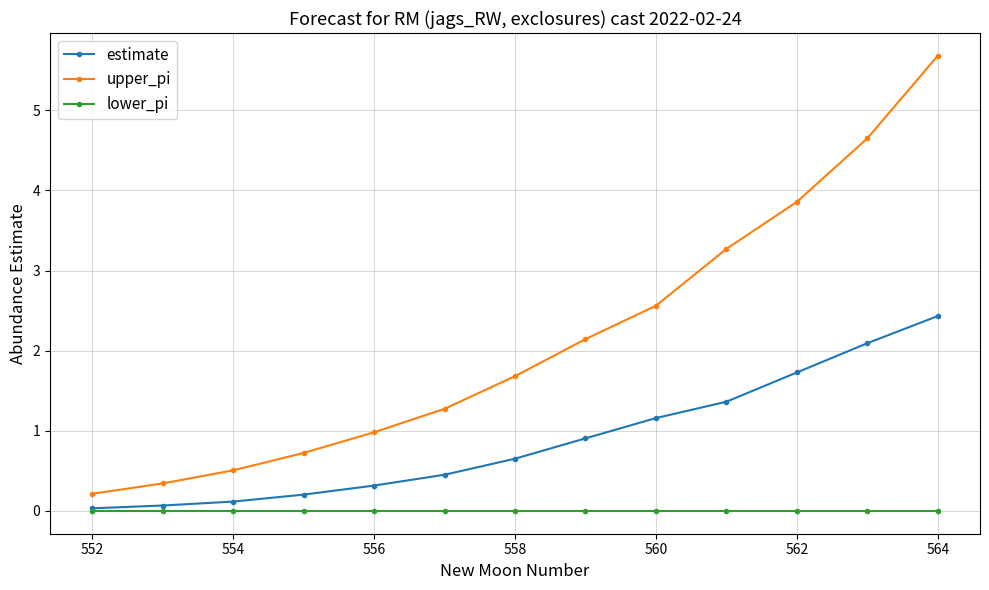

What is the value of the estimate point at the 13th from the left?

2.4